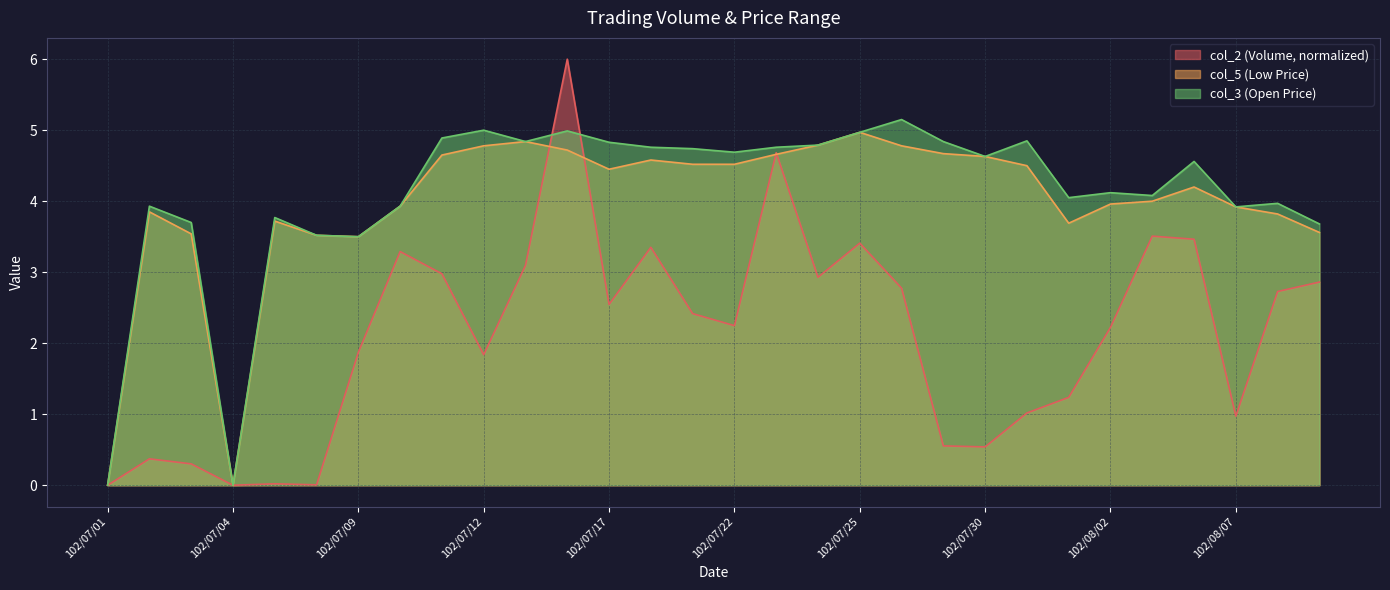

What is the sum of all col_3 values?

123.5